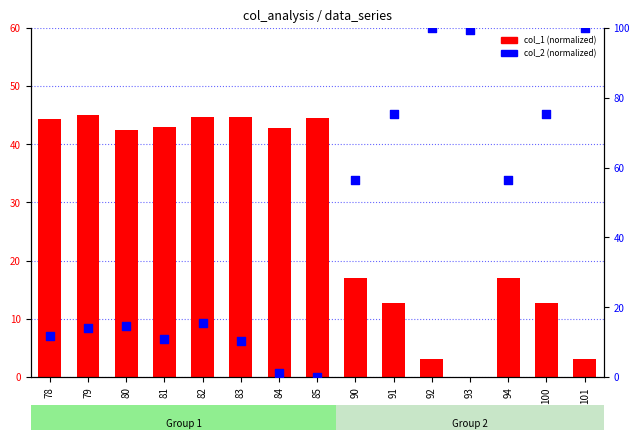

What are all the series names shown in the legend?

col_1 (normalized), col_2 (normalized)